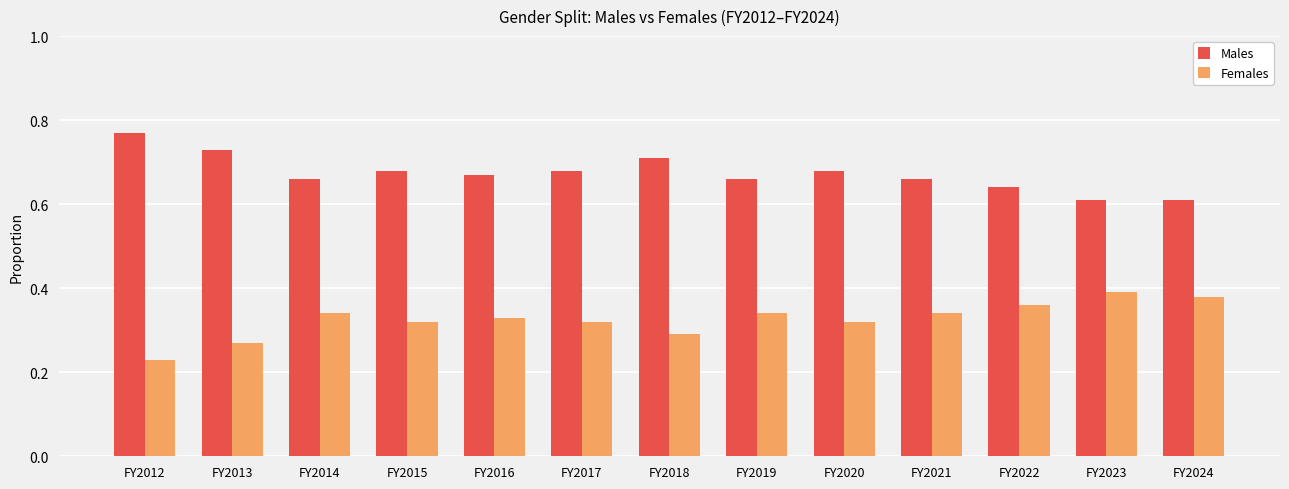

What is the sum of all Males values?

8.8